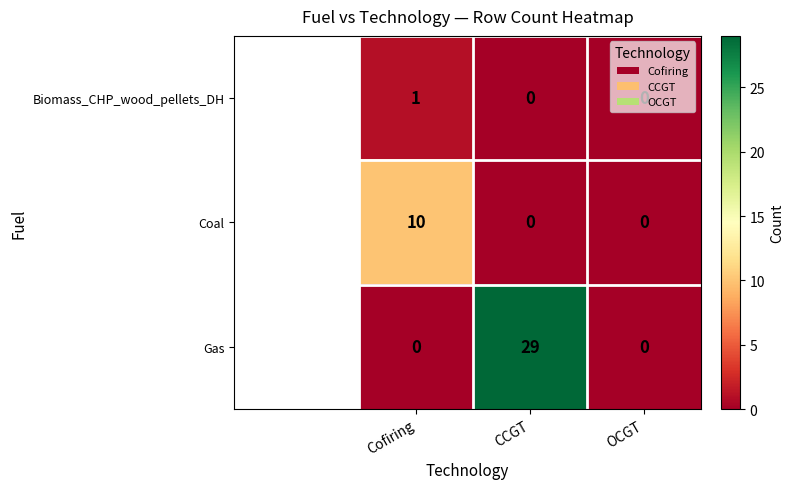

Rank the series by their maximum value, from highest to lowest.

Gas, Coal, Biomass_CHP_wood_pellets_DH